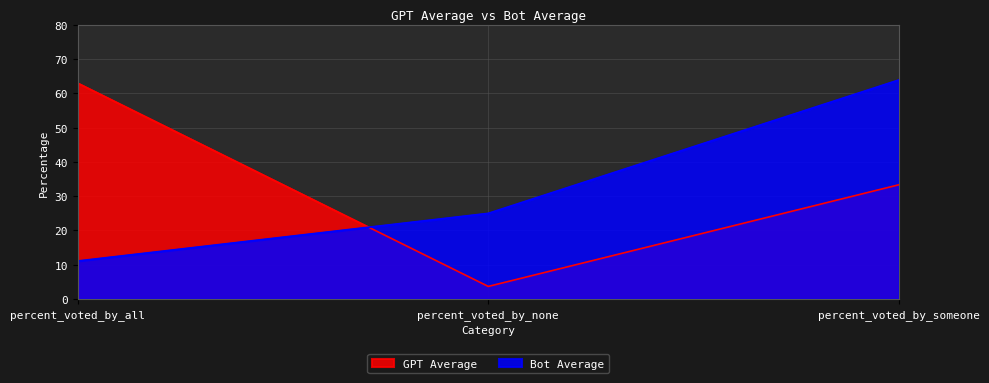

At how many categories does at least one series exceed 58?

2